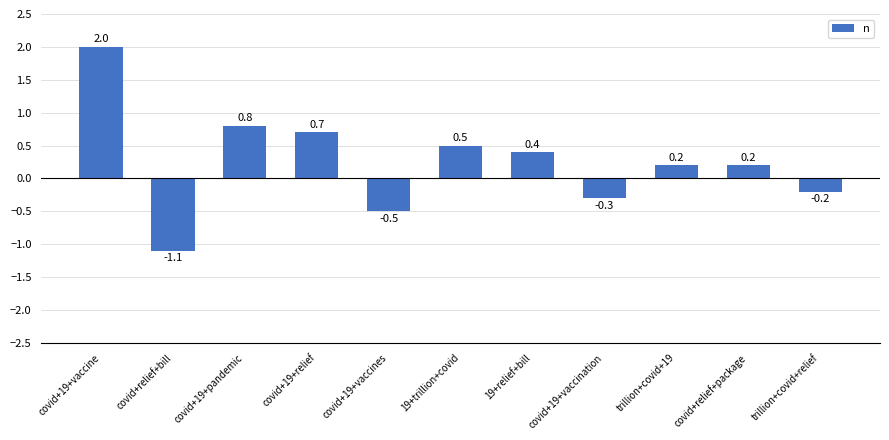

Reading left to right, transcribe all the data shown in this chart.

2.0	-1.1	0.8	0.7	-0.5	0.5	0.4	-0.3	0.2	0.2	-0.2